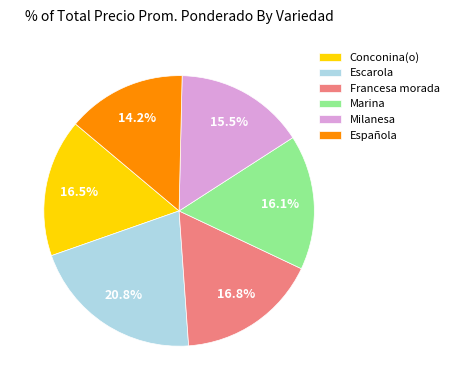

Is there any slice that represents more than half of the pie?

No